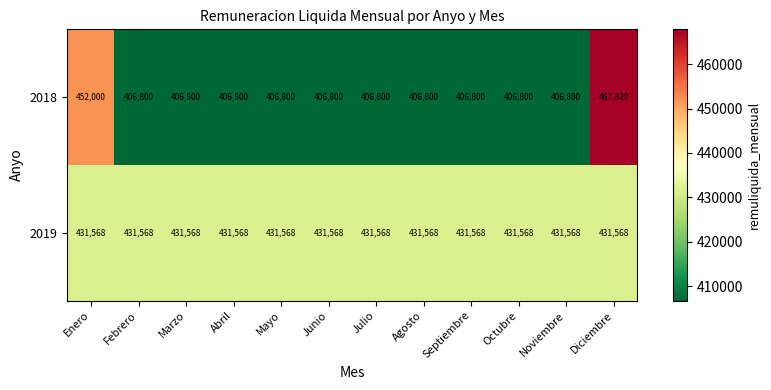

What is the minimum value for 2019?

431568